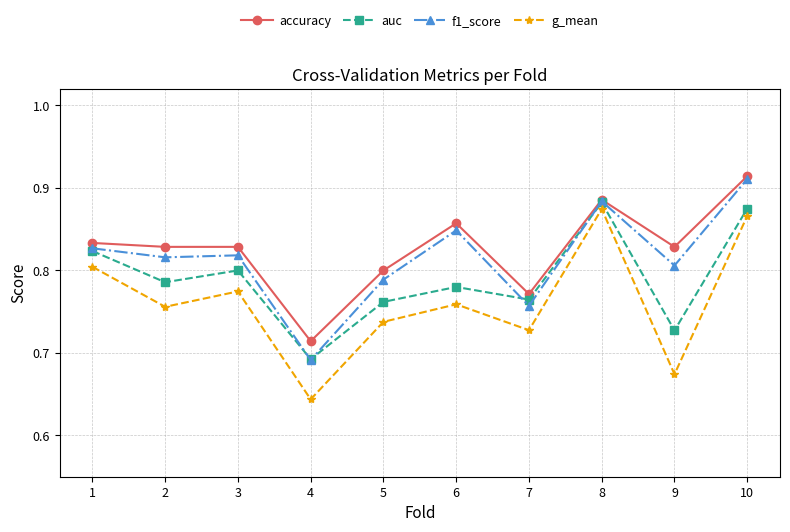

Is the value of g_mean at 7 greater than the value of auc at 2?

No